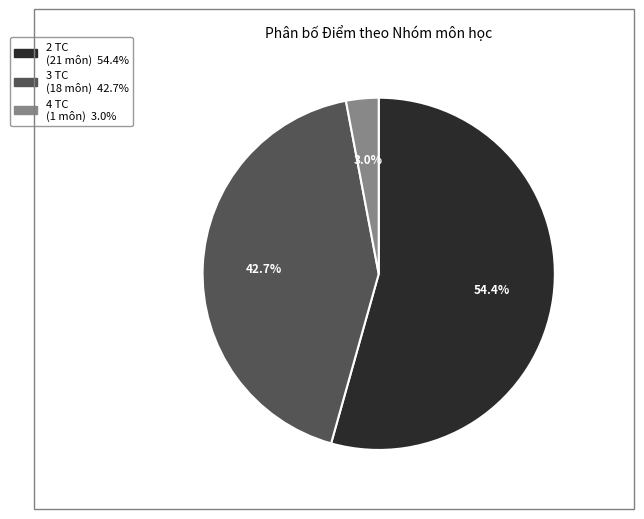

Does any single category account for the majority?

Yes